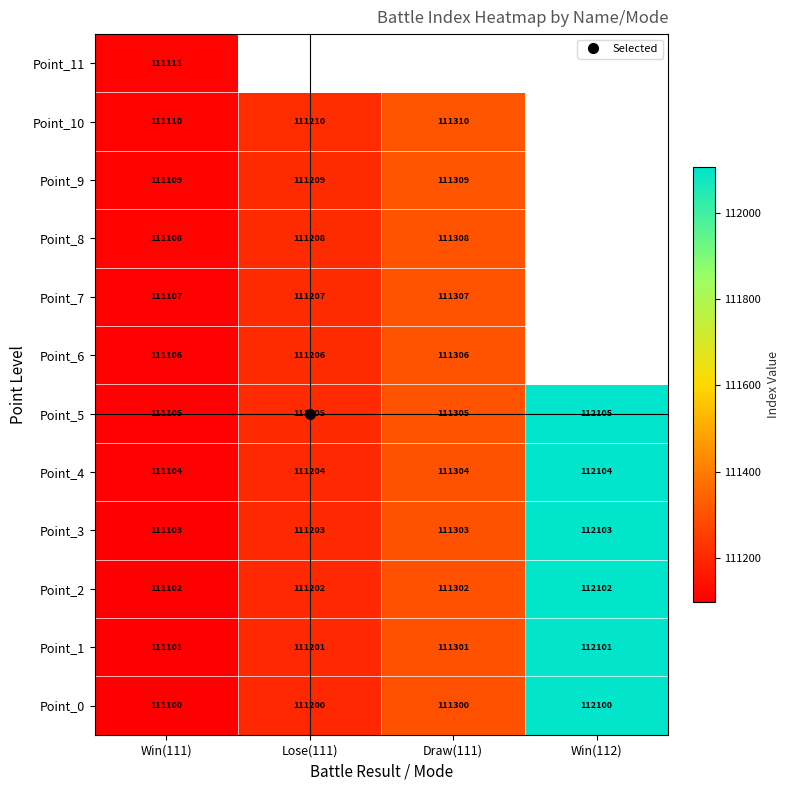

What is the smallest value displayed?

111100.0